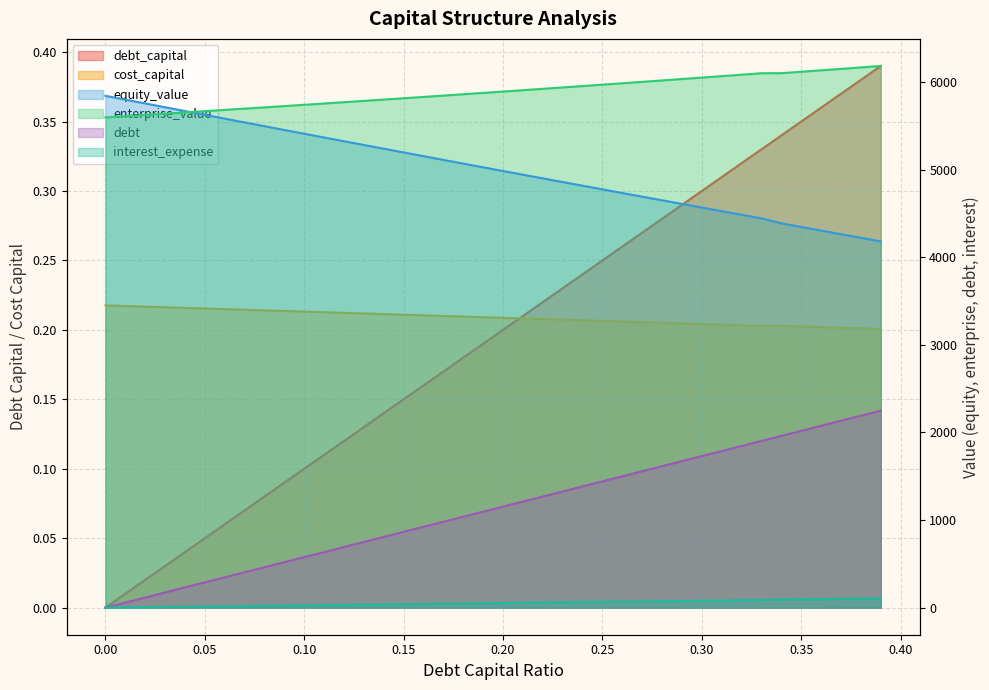

Between 0.38 and 0.34, which is larger?

0.38